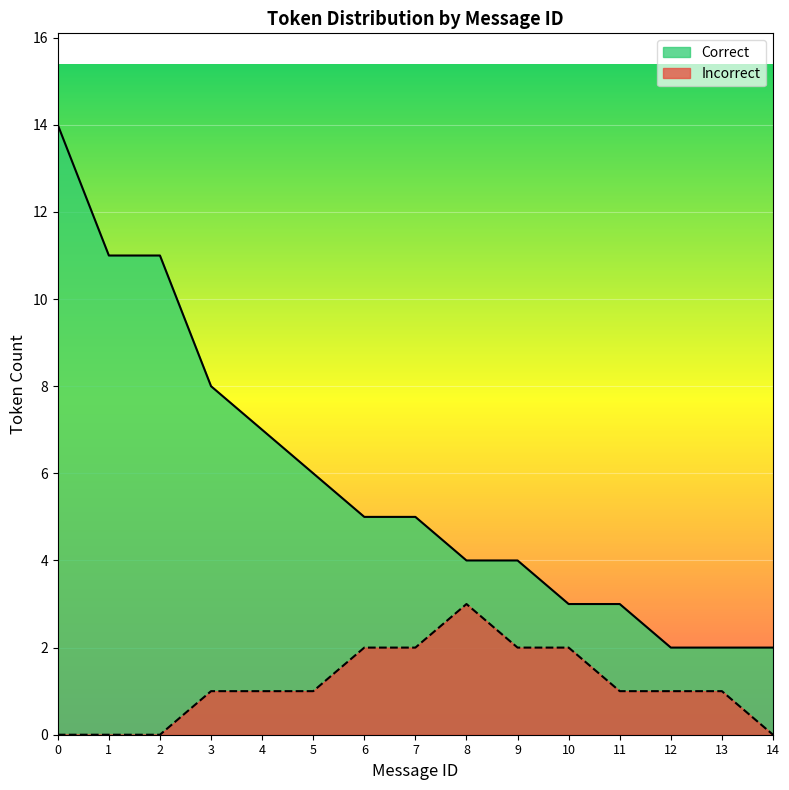

Reading left to right, what are all the values shown in this chart?

0=14	1=11	2=11	3=8	4=7	5=6	6=5	7=5	8=4	9=4	10=3	11=3	12=2	13=2	14=2